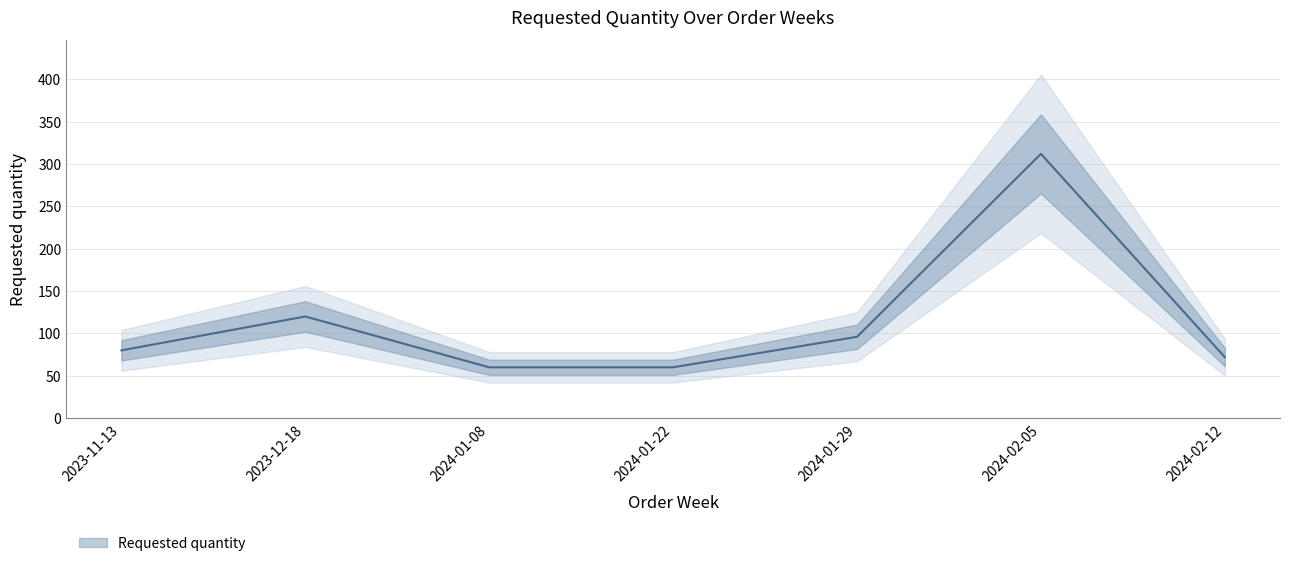

How many points are higher than both their immediate neighbors (excluding endpoints)?

2